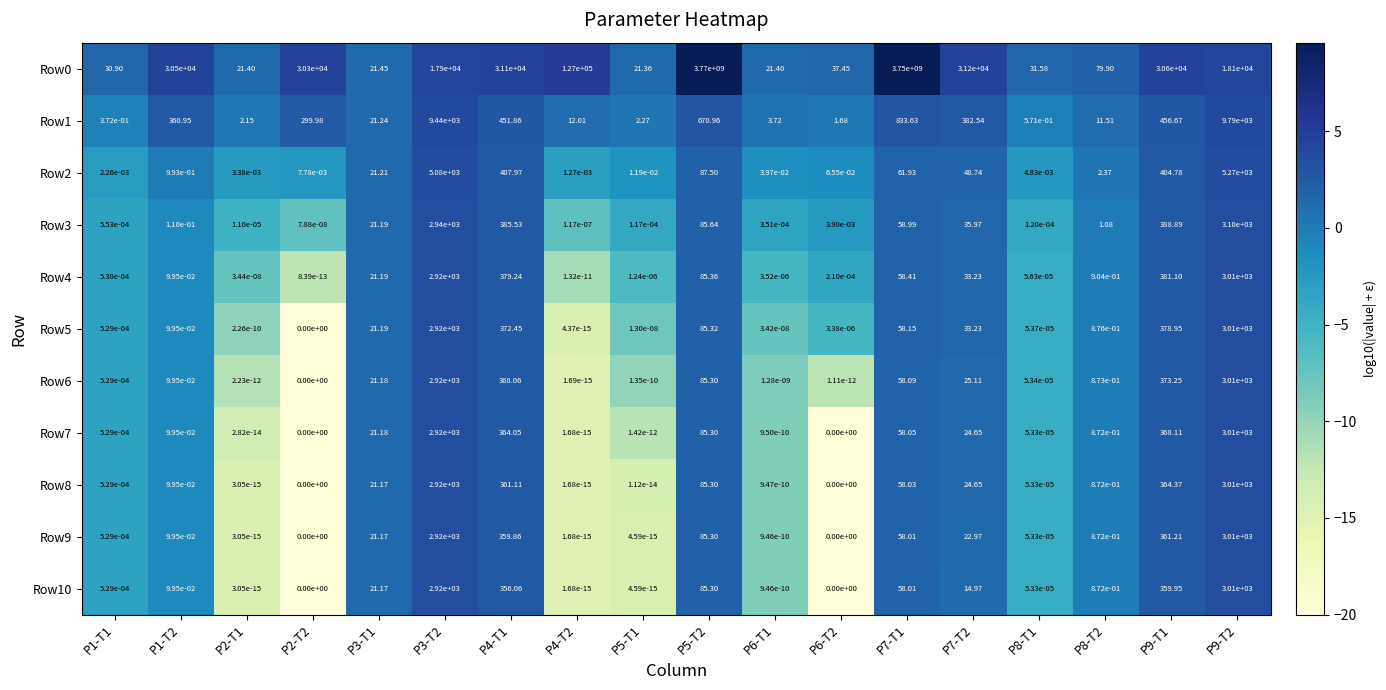

Is the value of Row2 at P3-T2 greater than the value of Row6 at P5-T1?

Yes